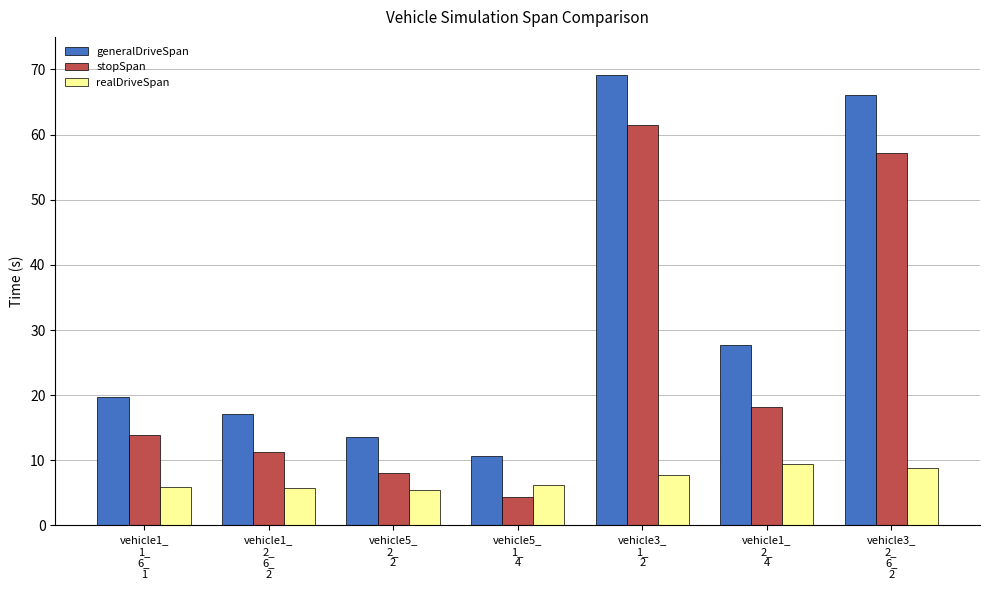

What is the lowest value of the realDriveSpan series?

5.5